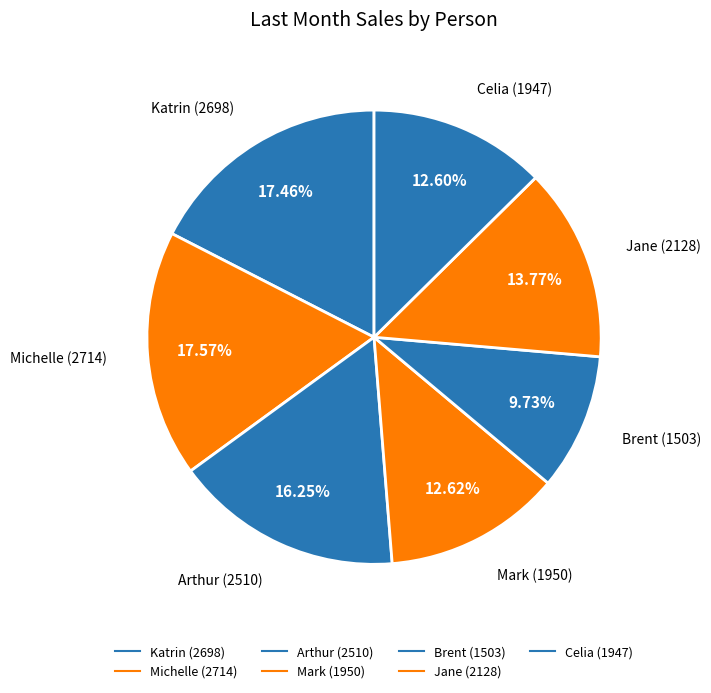

Count the number of slices in the pie.

7